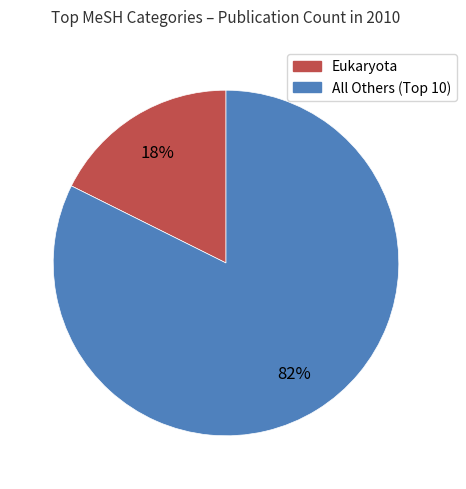

How many segments does this pie chart have?

2